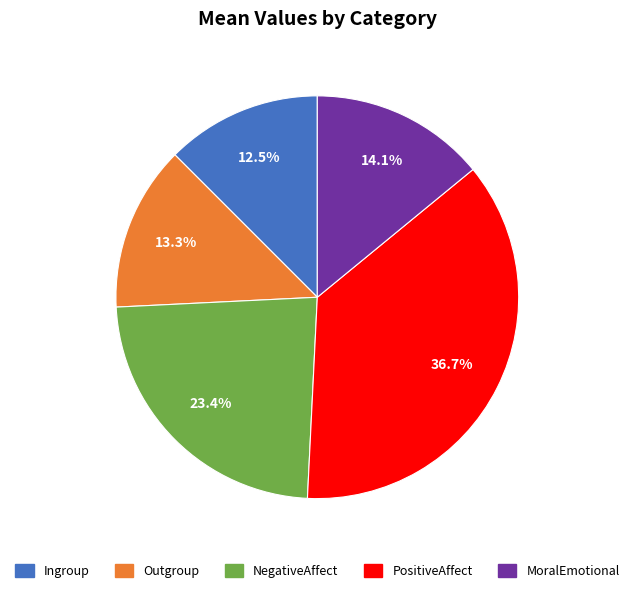

To the nearest percent, what is the average slice percentage?

20%